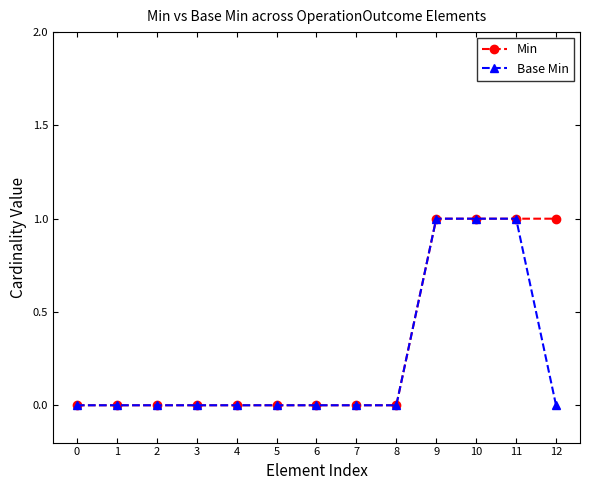

Reading left to right, extract all data points from this chart.

Min: 0=0	1=0	2=0	3=0	4=0	5=0	6=0	7=0	8=0	9=1	10=1	11=1	12=1
Base Min: 0=0	1=0	2=0	3=0	4=0	5=0	6=0	7=0	8=0	9=1	10=1	11=1	12=0